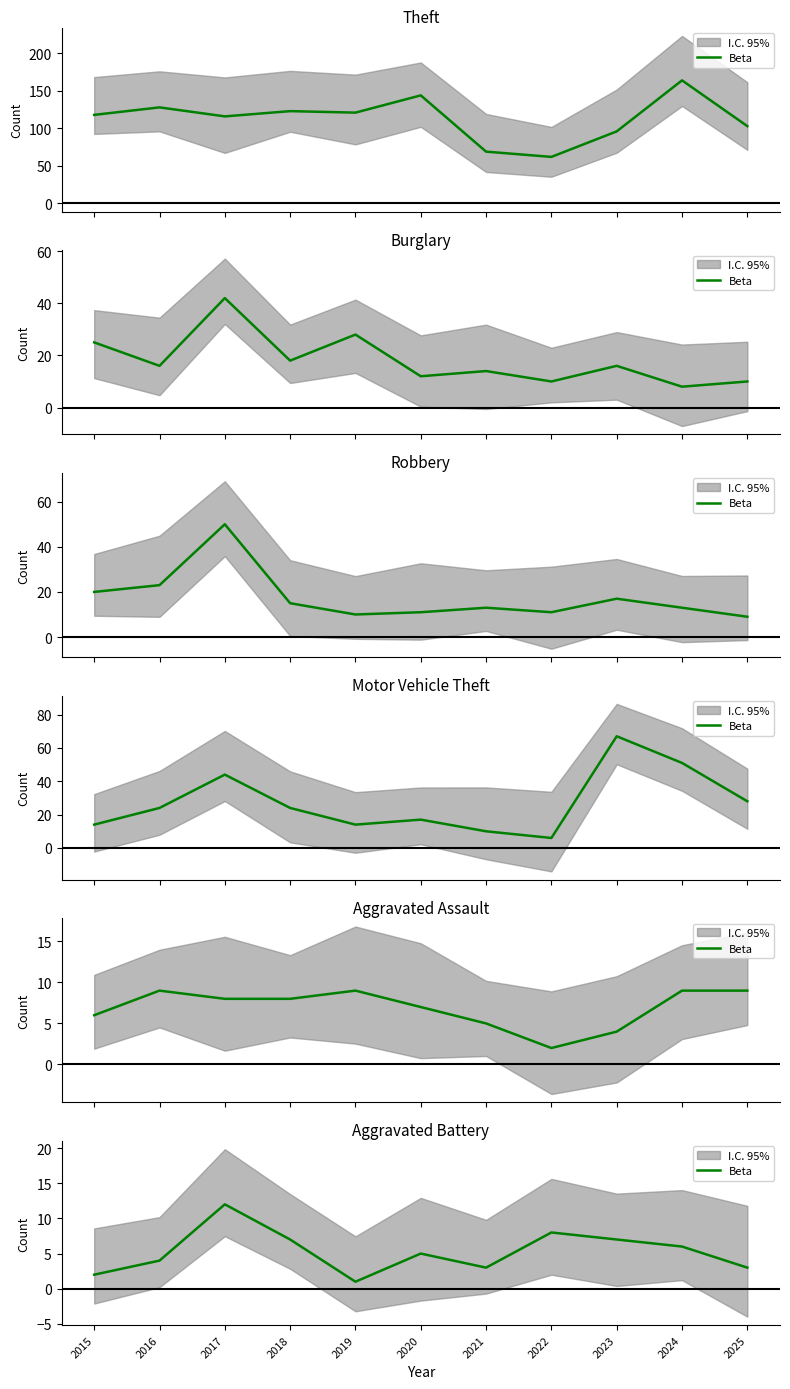

True or false: the data shows 1 at 2021.

False